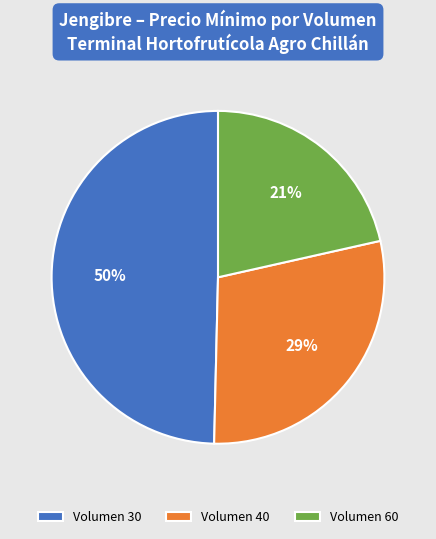

Is there any slice that represents more than half of the pie?

No